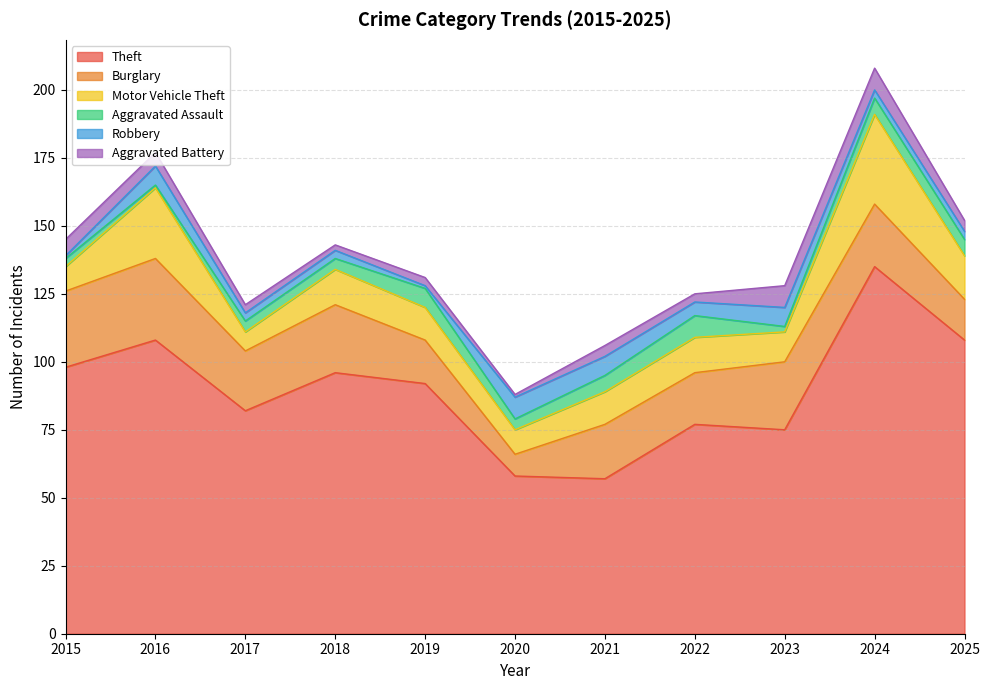

Reading left to right, extract all data points from this chart.

Theft: 2015=98	2016=108	2017=82	2018=96	2019=92	2020=58	2021=57	2022=77	2023=75	2024=135	2025=108
Burglary: 2015=28	2016=30	2017=22	2018=25	2019=16	2020=8	2021=20	2022=19	2023=25	2024=23	2025=15
Motor Vehicle Theft: 2015=9	2016=26	2017=7	2018=13	2019=12	2020=9	2021=12	2022=13	2023=11	2024=33	2025=16
Aggravated Assault: 2015=3	2016=1	2017=4	2018=4	2019=7	2020=4	2021=6	2022=8	2023=2	2024=6	2025=6
Robbery: 2015=1	2016=7	2017=3	2018=3	2019=1	2020=8	2021=7	2022=5	2023=7	2024=3	2025=3
Aggravated Battery: 2015=6	2016=5	2017=3	2018=2	2019=3	2020=1	2021=4	2022=3	2023=8	2024=8	2025=4